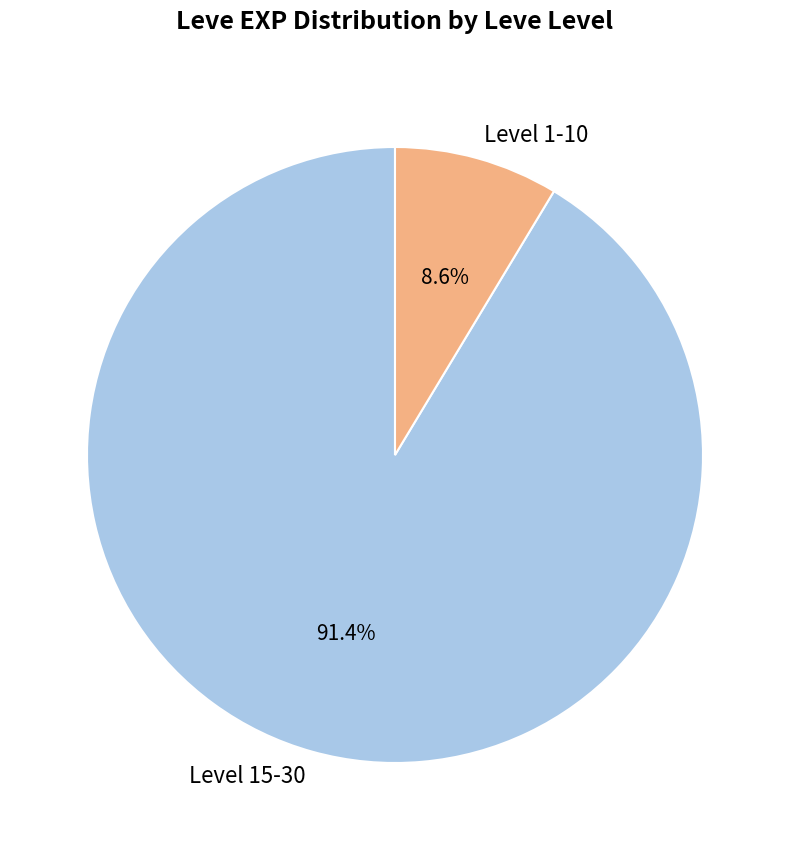

Is there any slice that represents more than half of the pie?

Yes